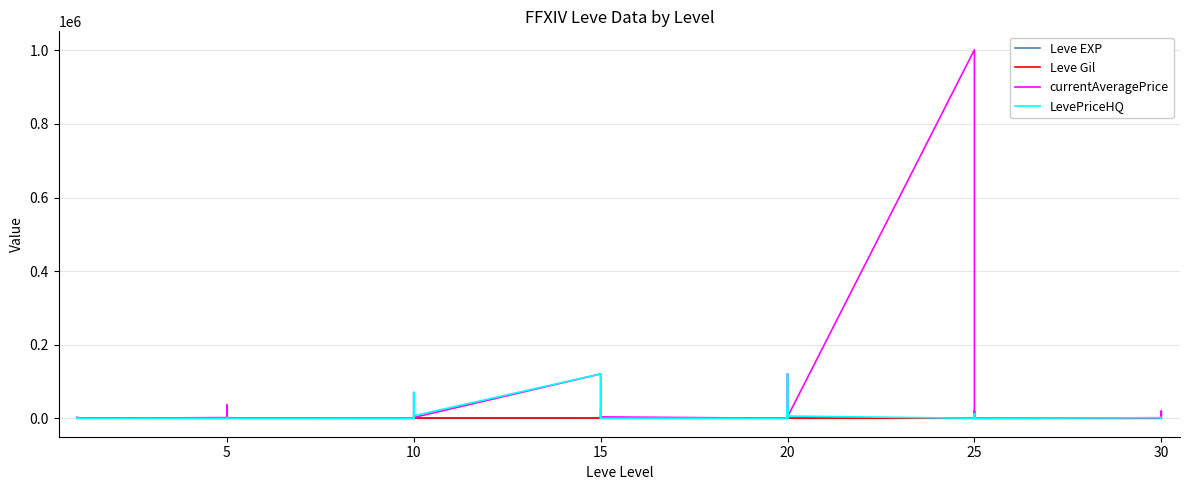

Rank the series by their maximum value, from highest to lowest.

currentAveragePrice, LevePriceHQ, Leve Gil, Leve EXP